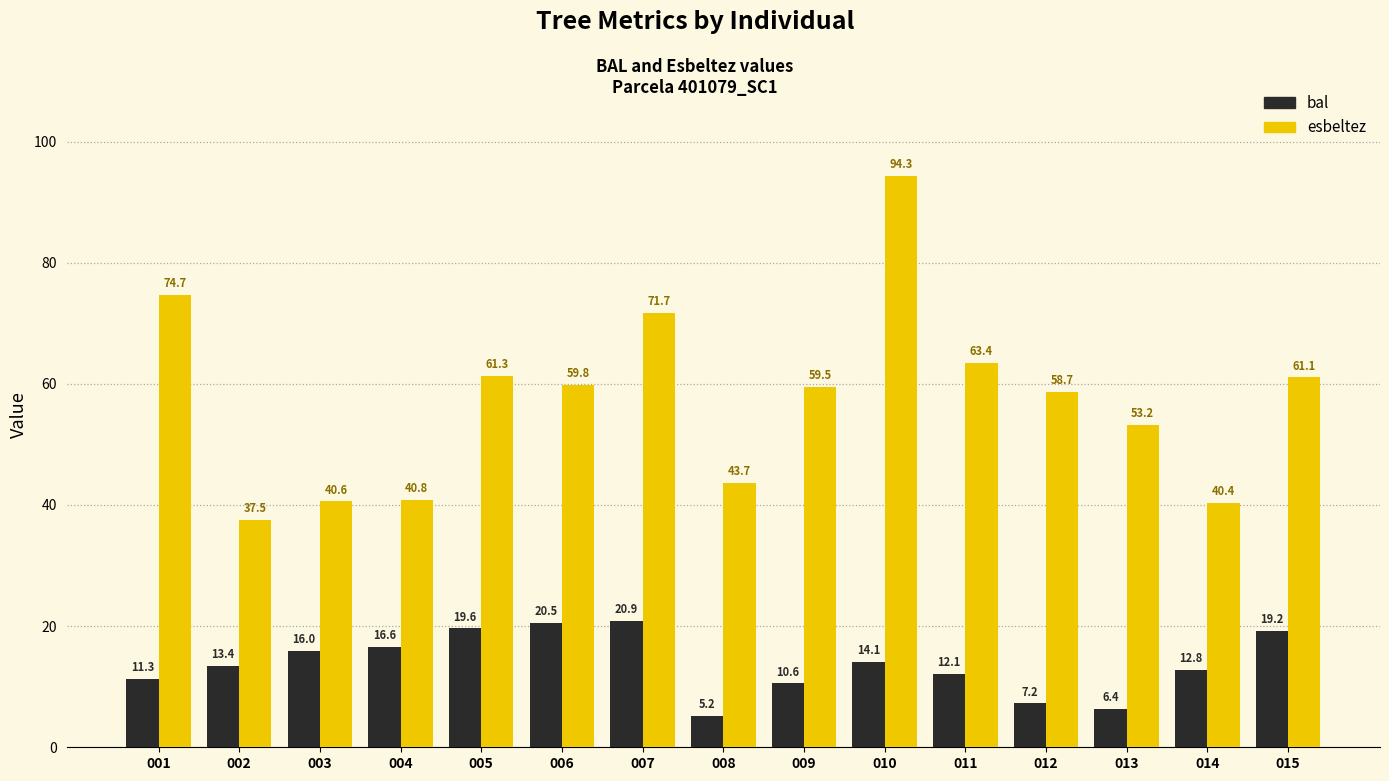

At 008, list the series in order from smallest to largest.

bal, esbeltez